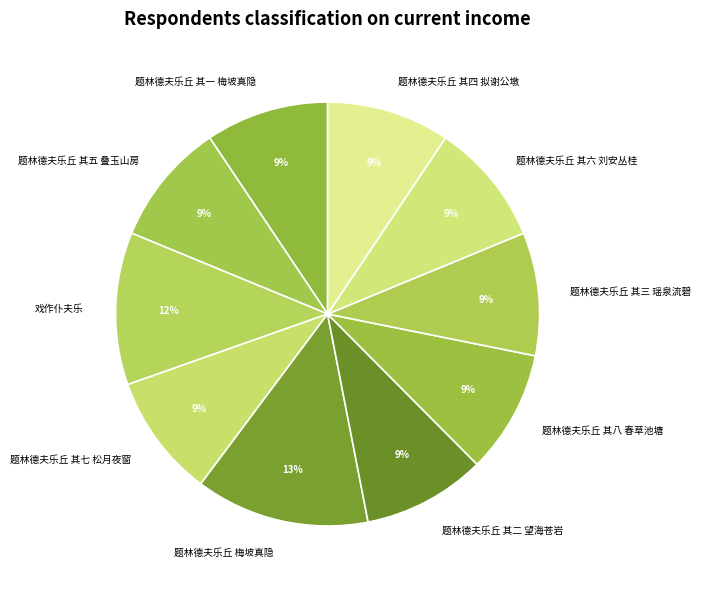

How many slices are in this pie chart?

10